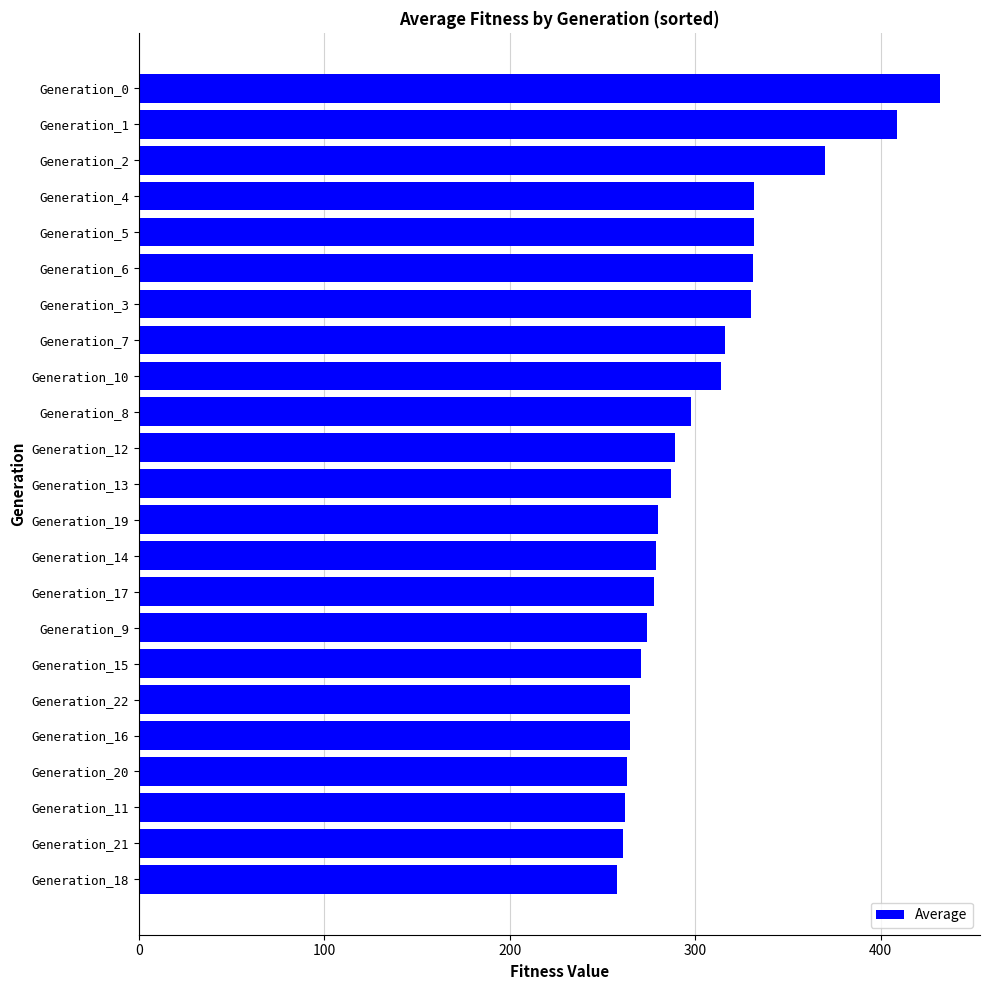

What is the sum of all values?

6996